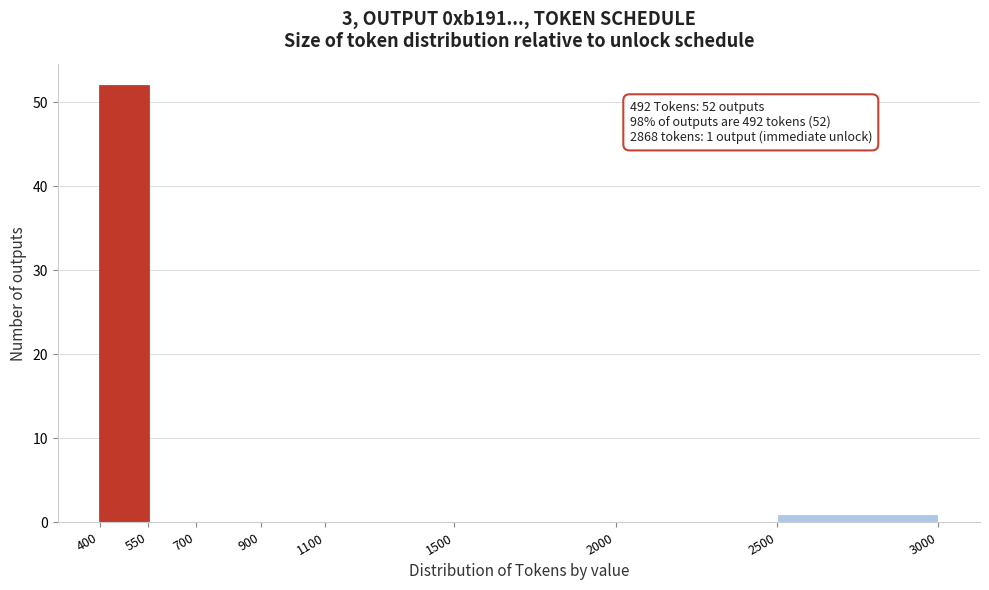

Over which range of the x-axis is the bar tallest?

400 to 550